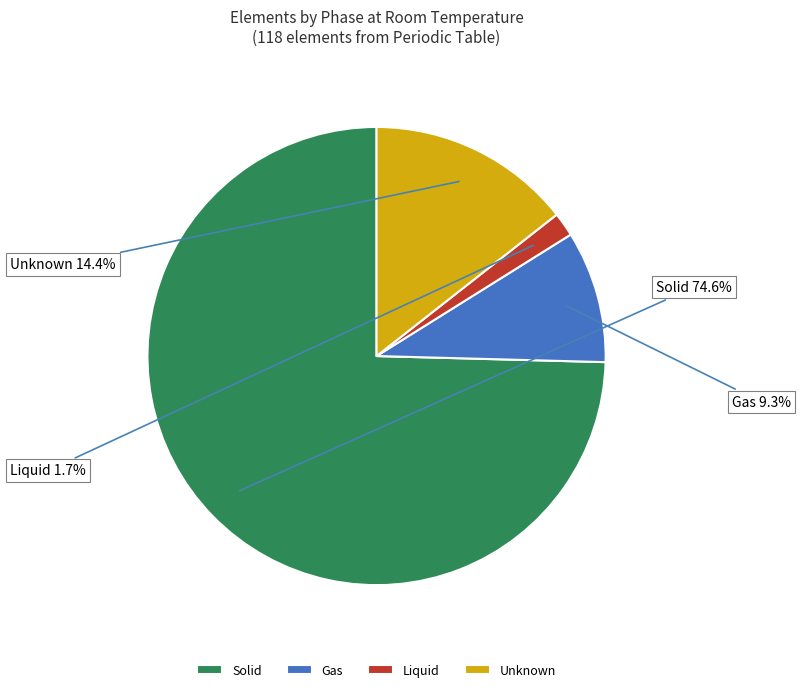

What percentage is the Gas slice, to the nearest percent?

9%